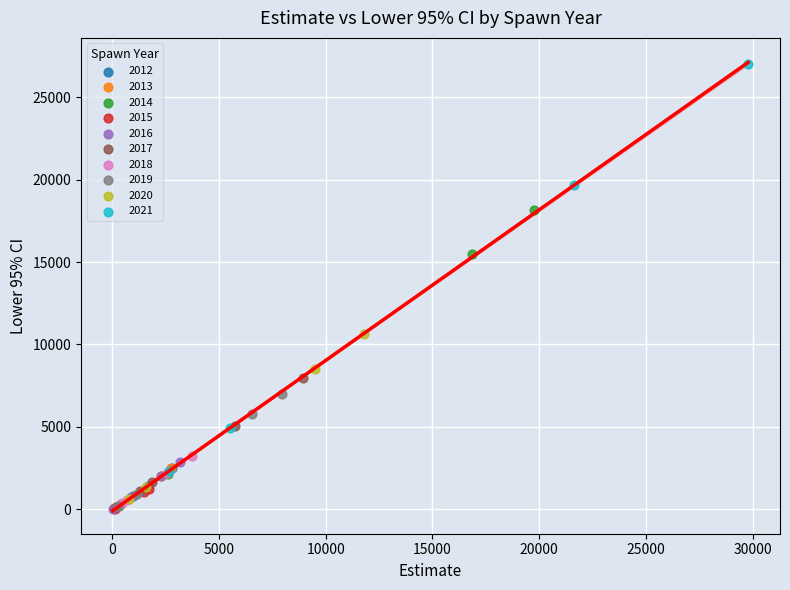

Which series contains the highest Y value?

2021